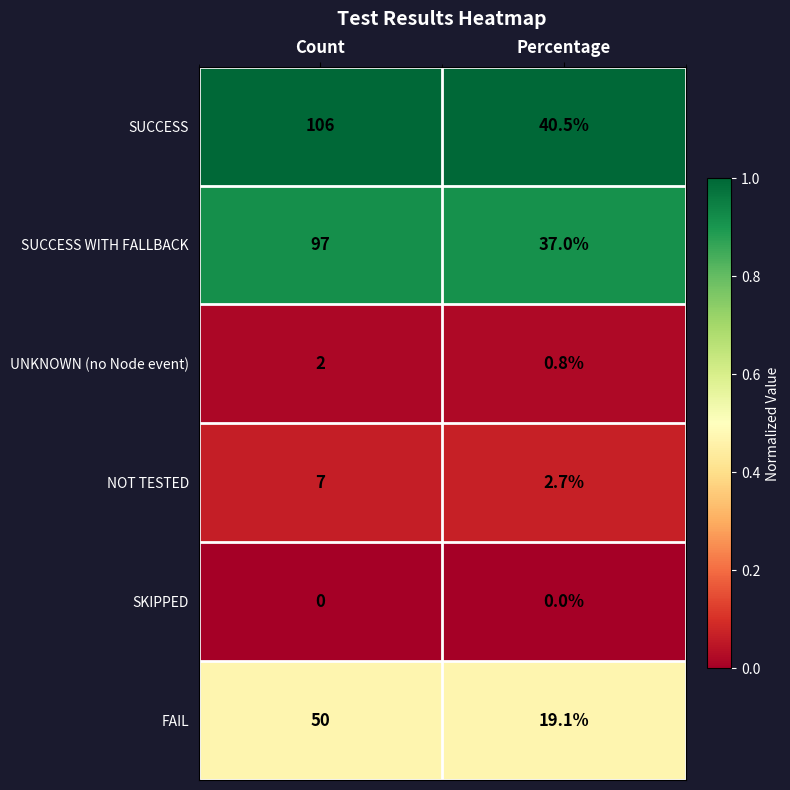

The FAIL series shows 50.0 at Count. True or false?

True